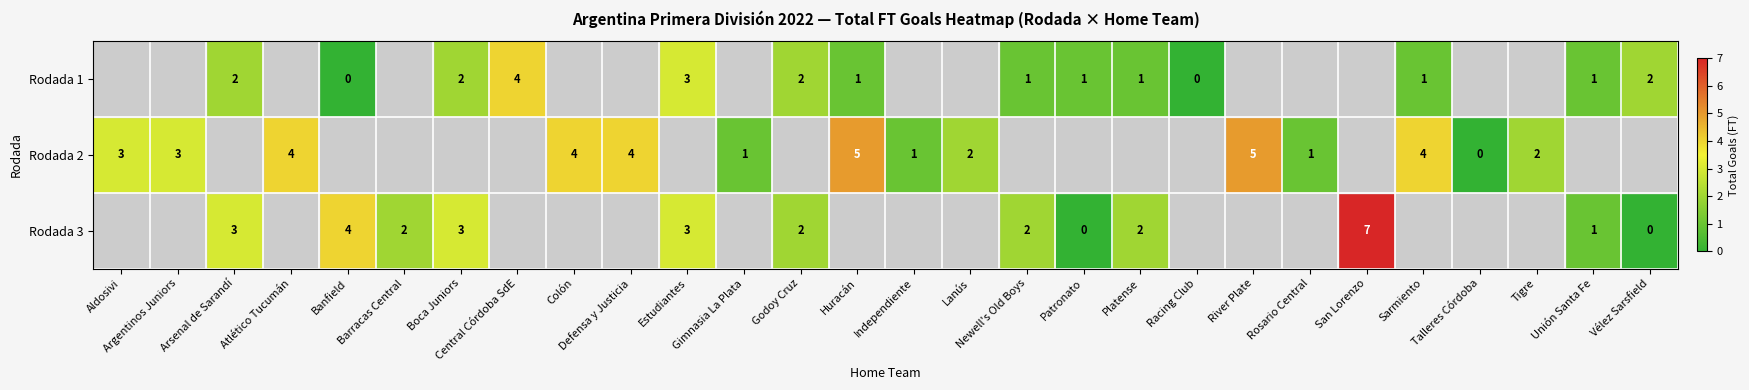

True or false: Rodada 2 has a value of 2.0 at Defensa y Justicia.

False